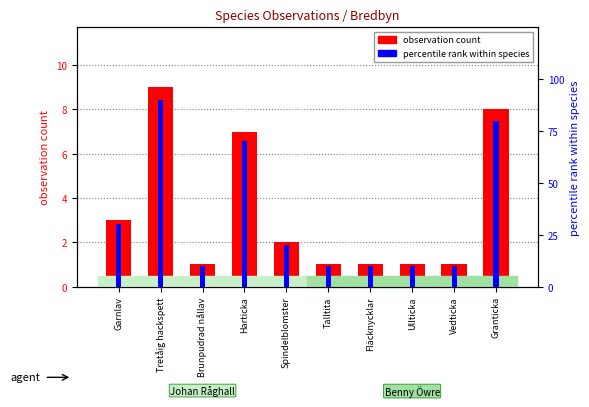

How many categories are shown in the chart?

10